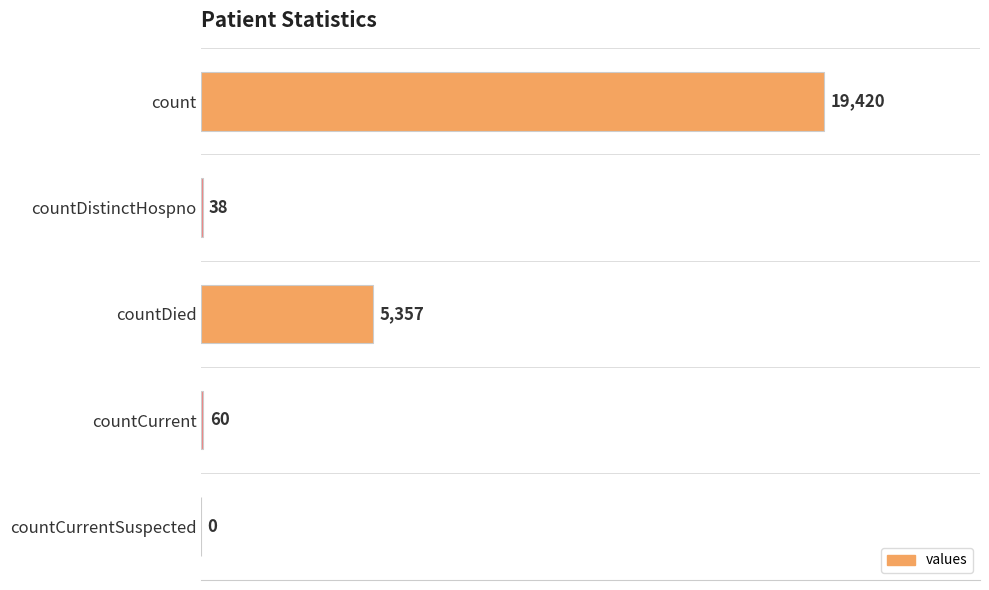

The chart shows a value of 0 at countCurrentSuspected. True or false?

True